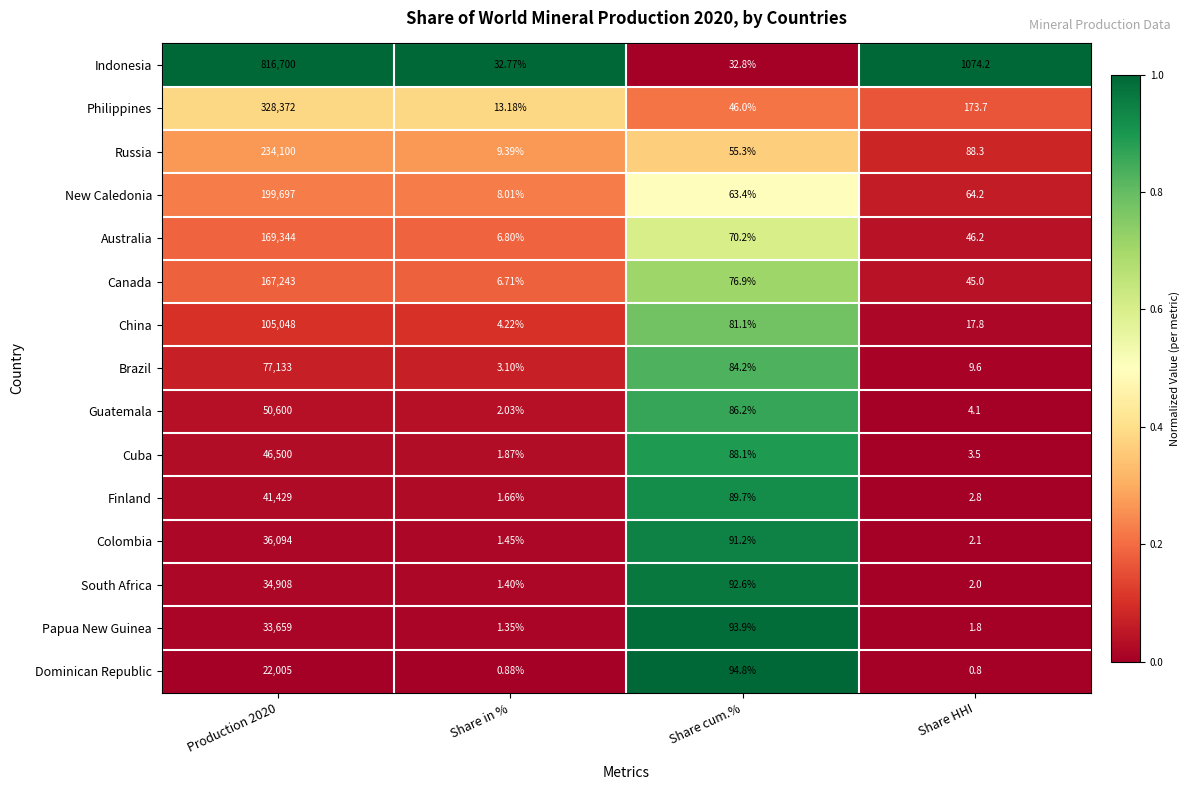

What is the difference between the highest and lowest values at Production 2020?

794695.0